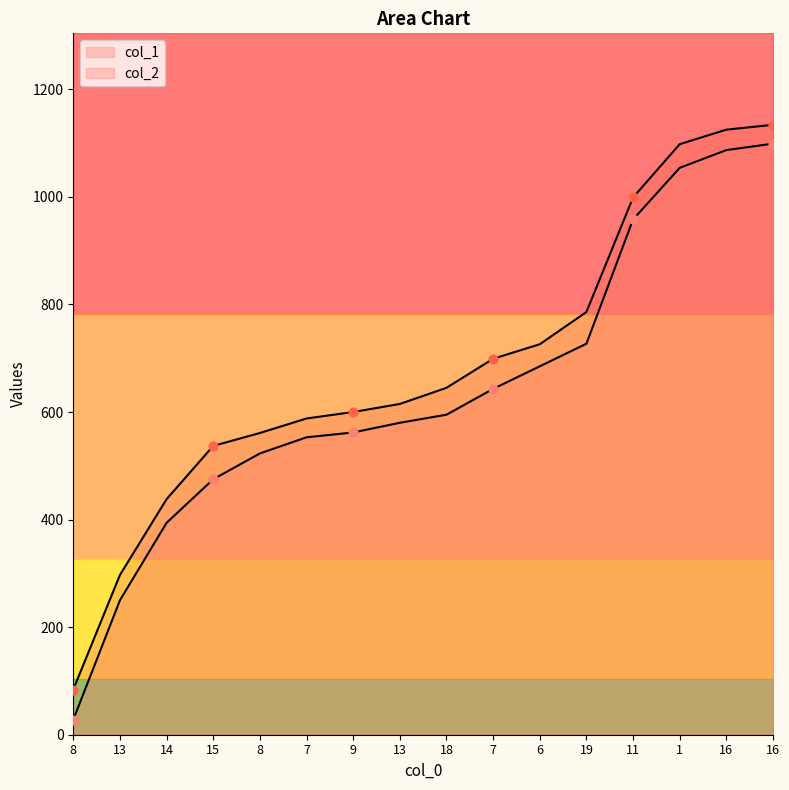

What is the total value across all series at 1?

2152